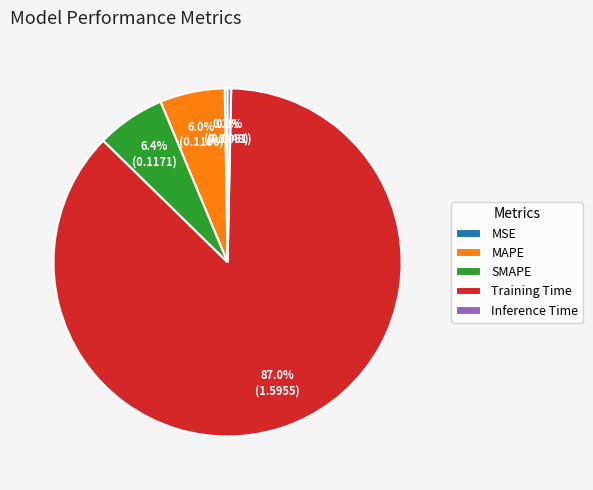

True or false: Training Time accounts for 87% of the total.

True